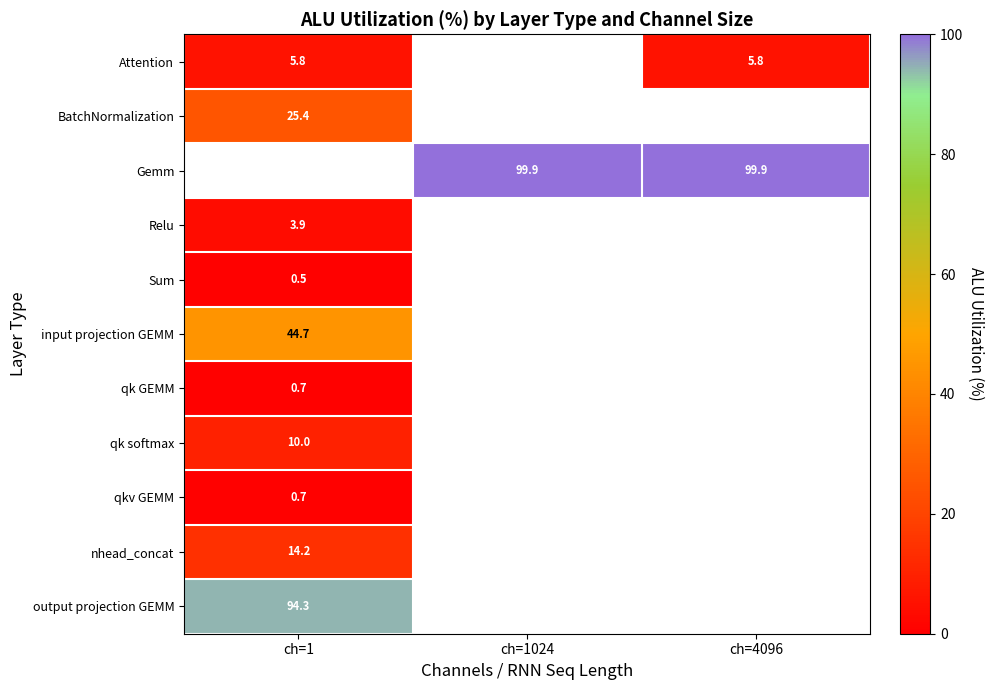

At which category does the chart reach its minimum across all series?

ch=1